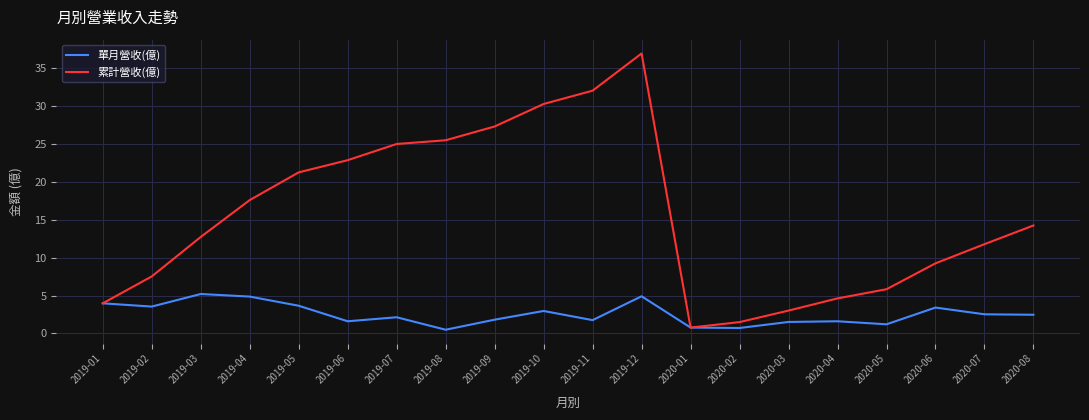

How many interior local peaks does the 累計營收(億) series have?

1